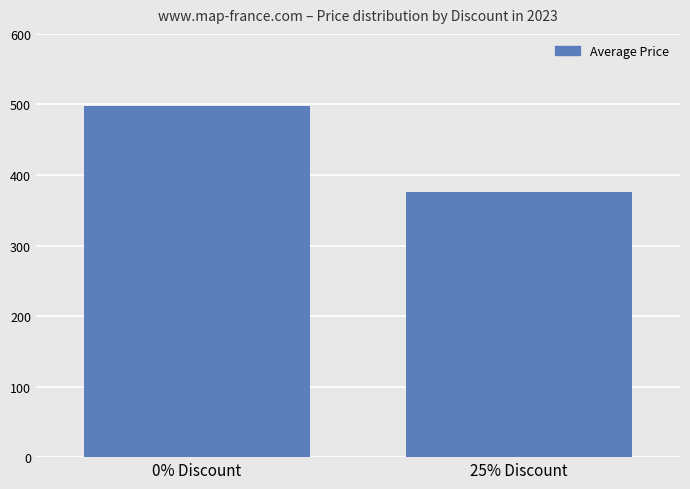

Approximately how many times larger is the value at 0% Discount compared to 25% Discount?

1.3